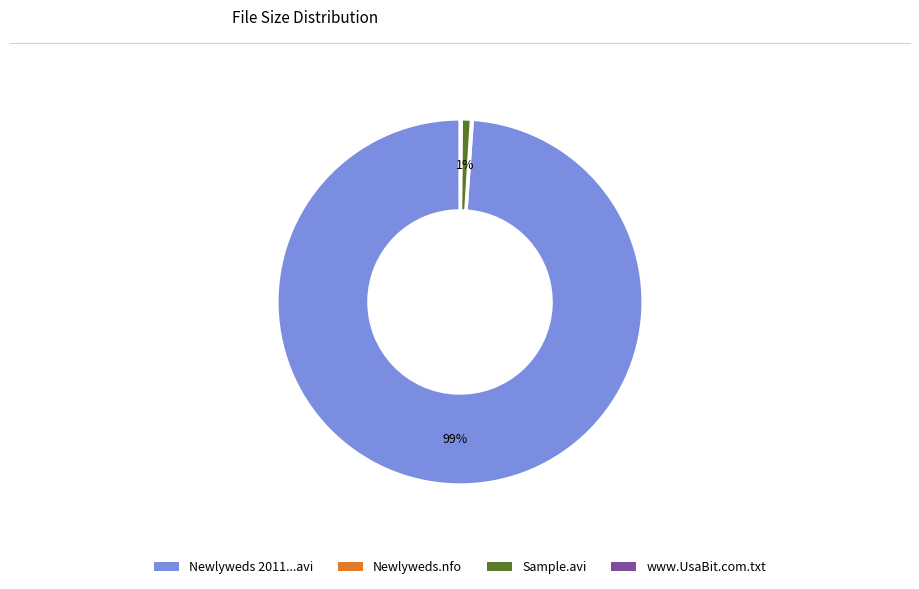

Is there any slice that represents more than half of the pie?

Yes